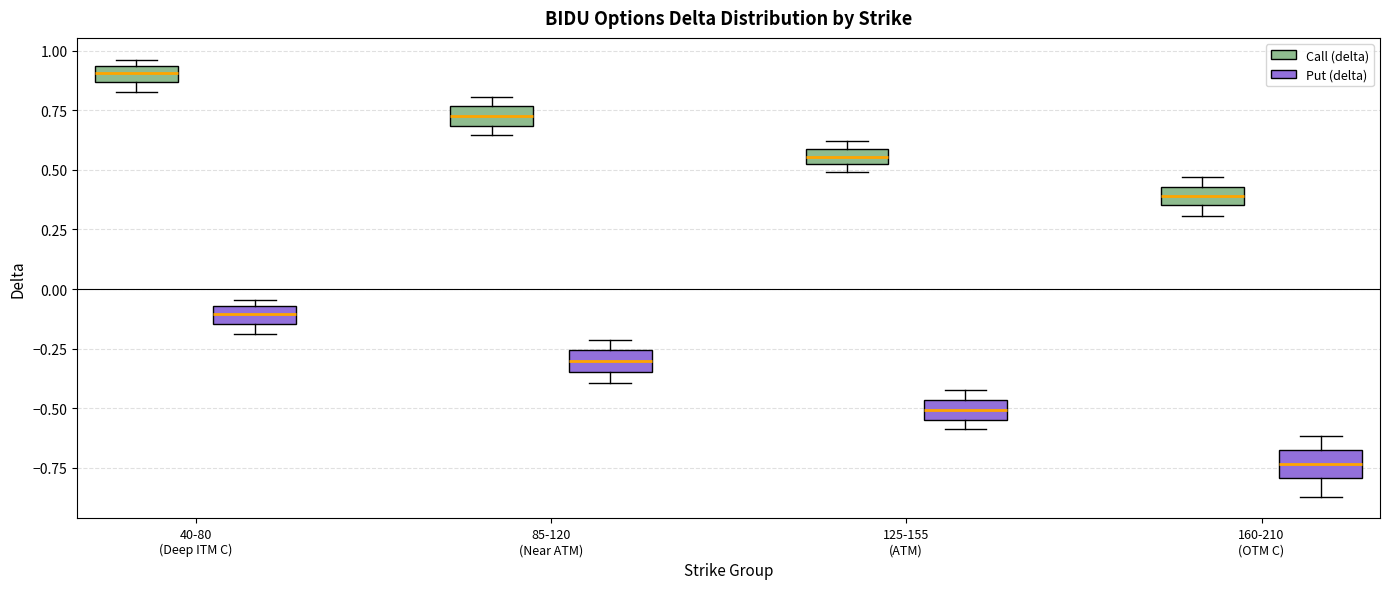

Which box has the highest median line?

40-80 (Deep ITM C) (Call (delta))